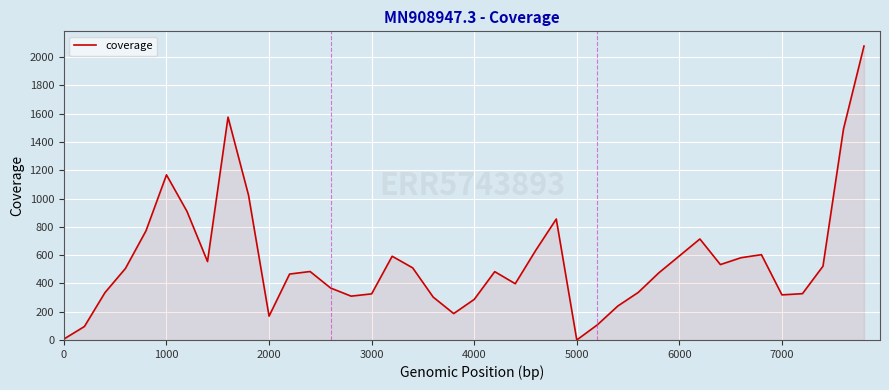

What is the difference between the maximum and minimum values?

2077.8